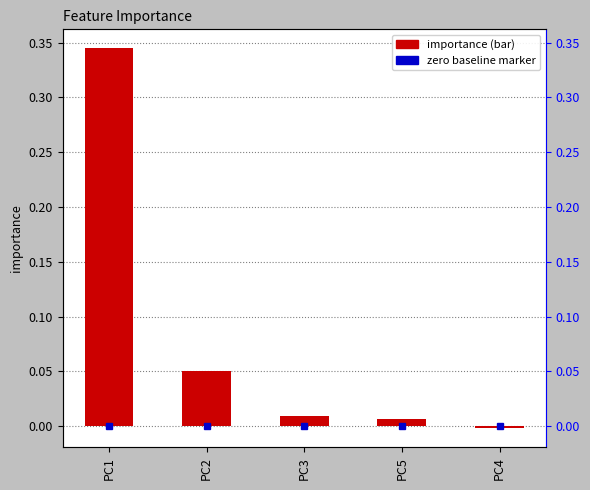

What position from the left is PC4?

5